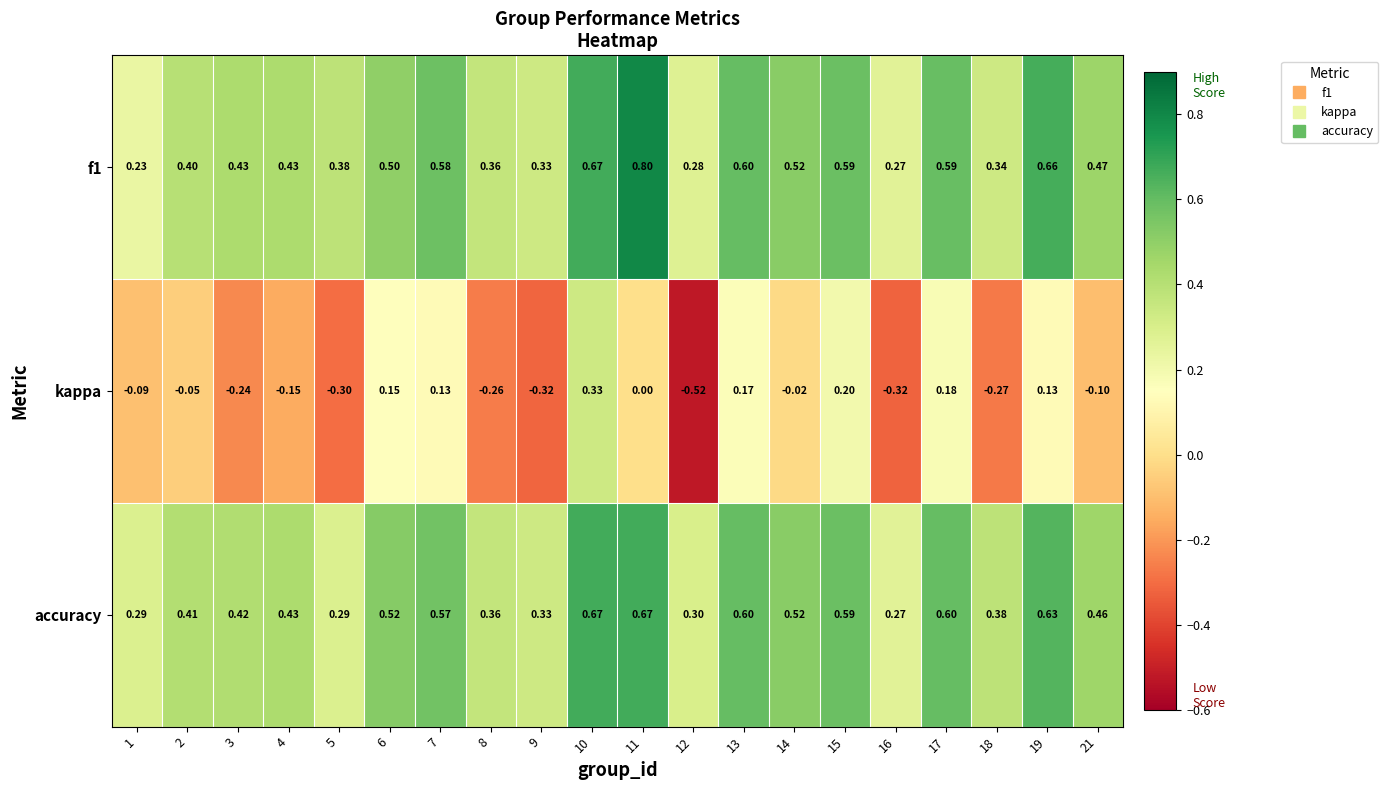

How many distinct data groups are displayed?

3